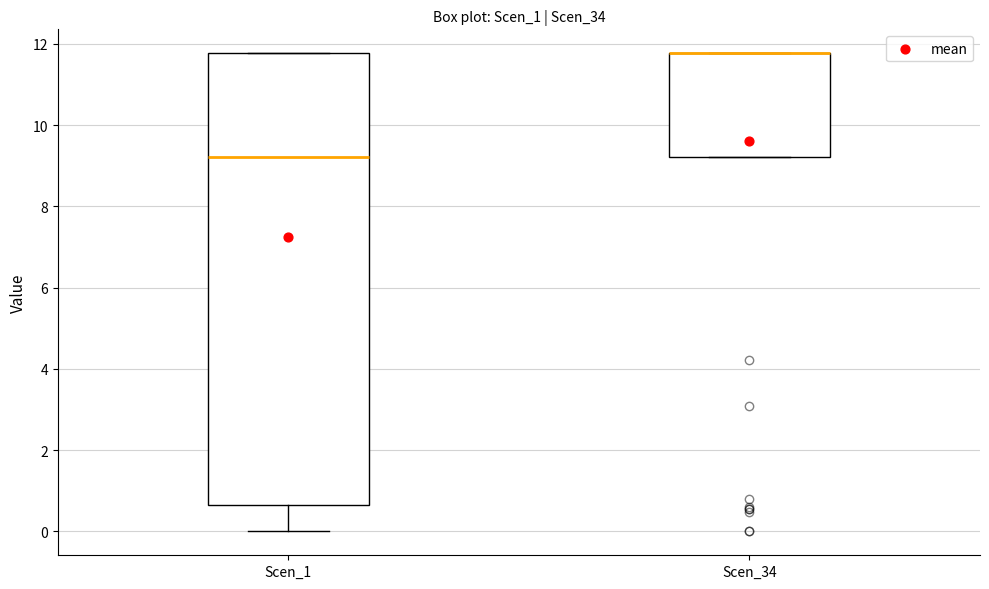

Where is the lower edge of the box for Scen_34 on the y-axis? The values are not printed on the chart, so give them approximately, as read against the axis.

9.2